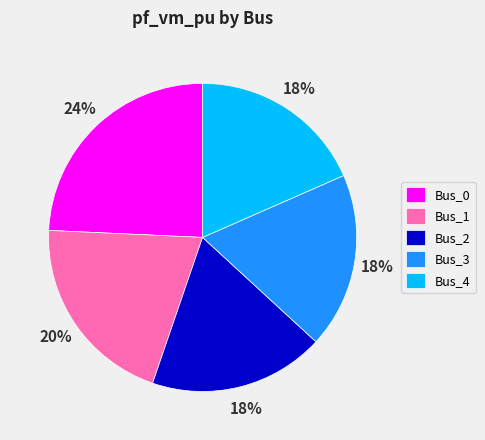

To the nearest percent, what is the difference between the largest and smallest slice percentages?

6%